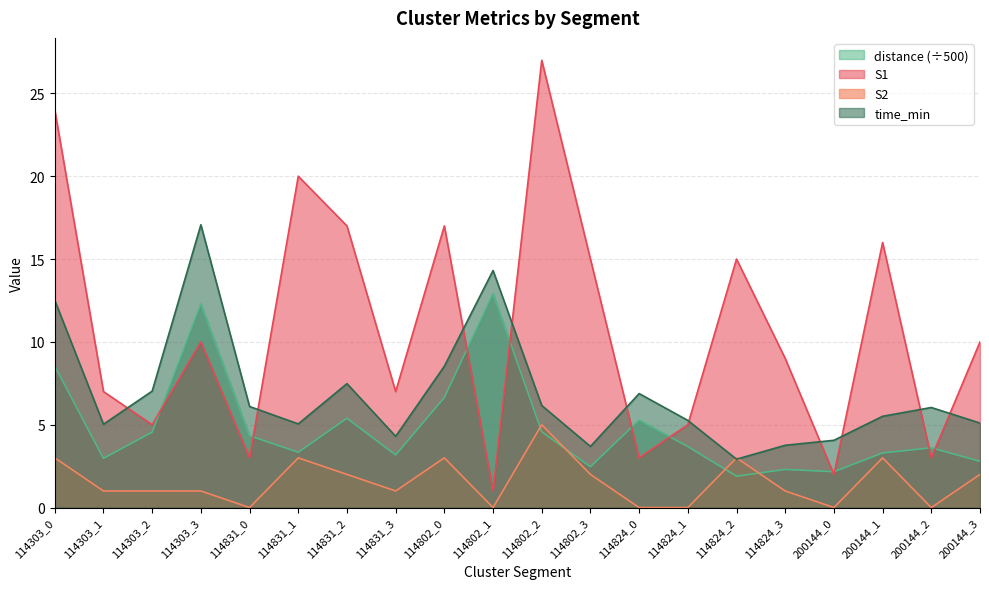

Where is the first local maximum for time_min?

114303_3